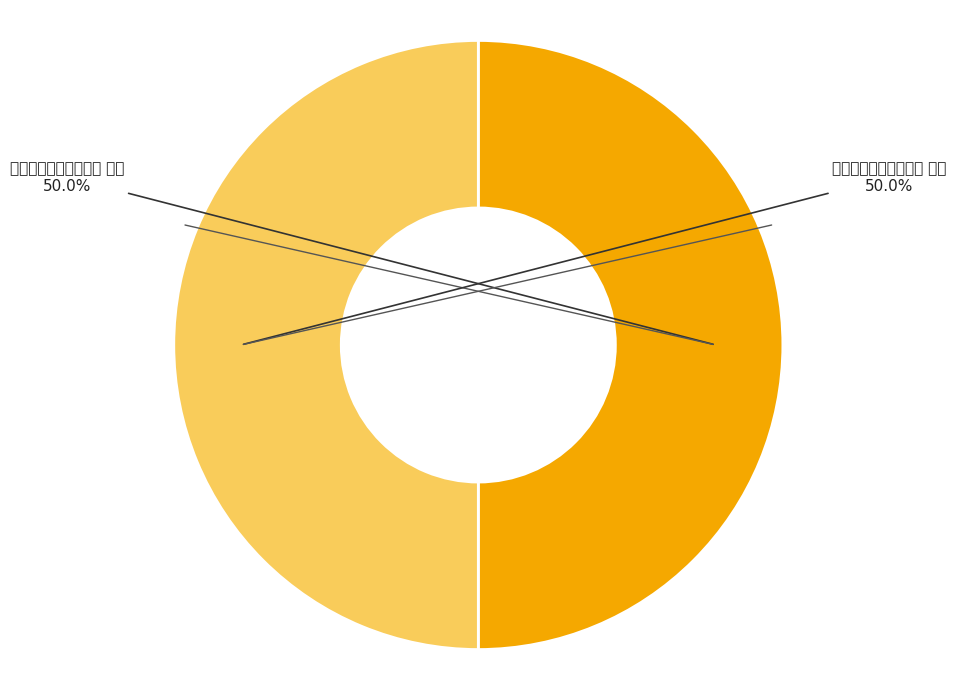

Which category accounts for the majority?

送李德孚林缉熙还南海 其二